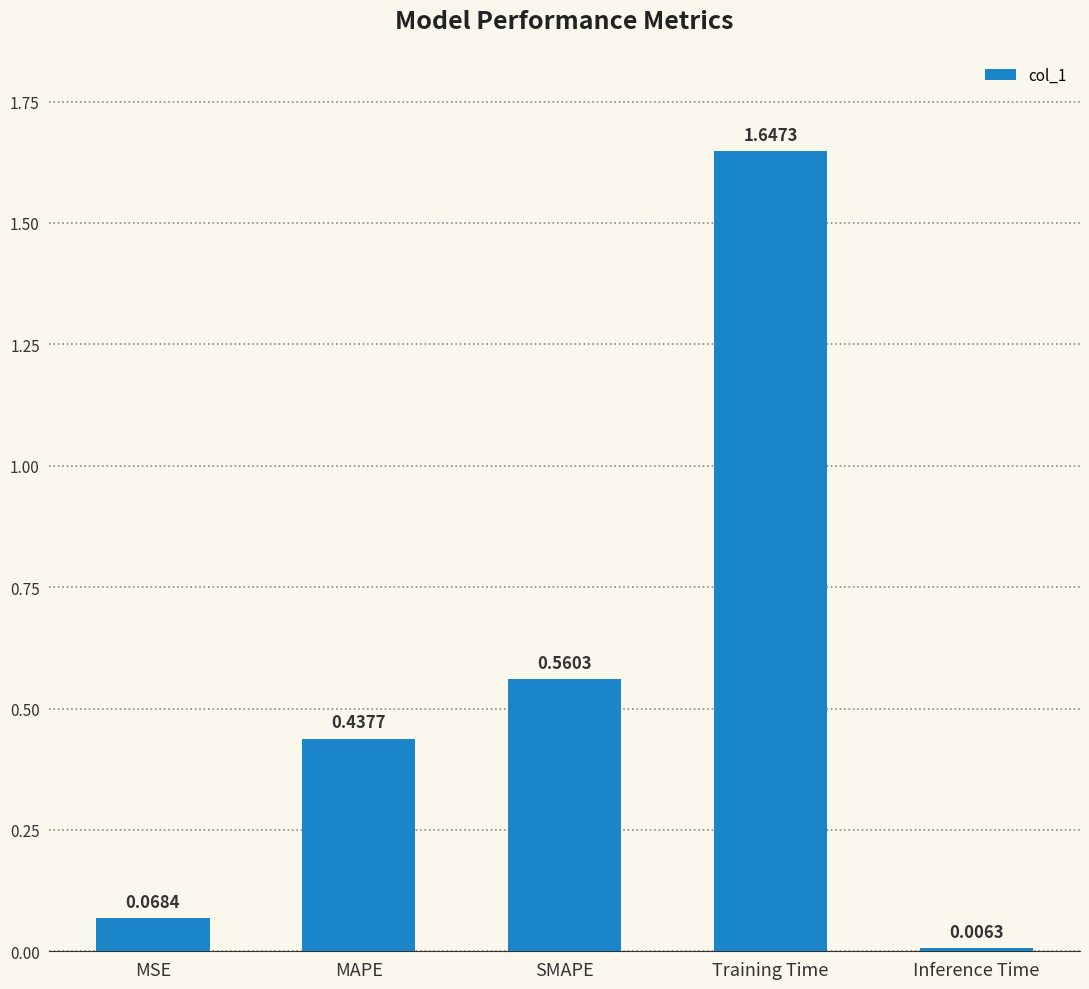

Which label corresponds to the largest value in the chart?

Training Time